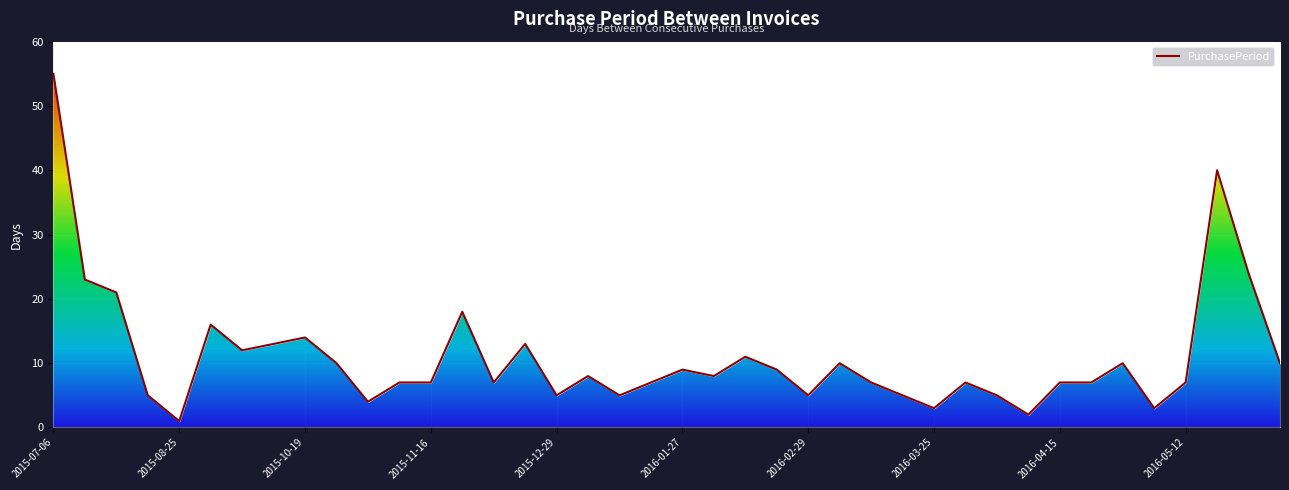

List the labels in order of value, largest first.

2015-07-06, 2016-06-21, 2016-07-15, 2015-07-29, 2015-08-19, 2015-12-04, 2015-09-10, 2015-10-19, 2015-10-05, 2015-12-24, 2015-09-22, 2016-02-15, 2015-10-29, 2016-03-10, 2016-05-02, 2016-07-25, 2016-01-27, 2016-02-24, 2016-01-06, 2016-02-04, 2015-11-09, 2015-11-16, 2015-12-11, 2016-01-18, 2016-03-17, 2016-04-01, 2016-04-15, 2016-04-22, 2016-05-12, 2015-08-24, 2015-12-29, 2016-01-11, 2016-02-29, 2016-03-22, 2016-04-06, 2015-11-02, 2016-03-25, 2016-05-05, 2016-04-08, 2015-08-25